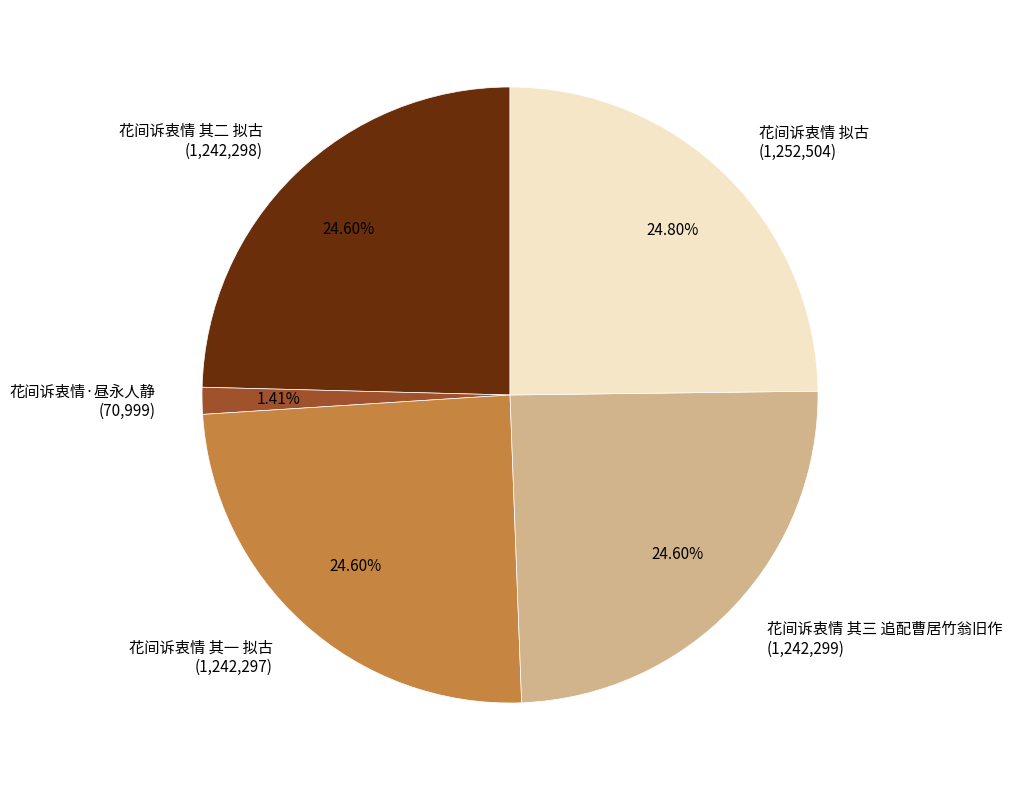

Count the number of slices in the pie.

5